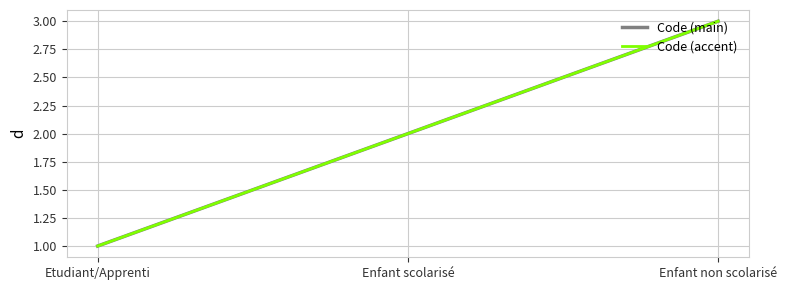

What position from the left is Enfant non scolarisé?

3